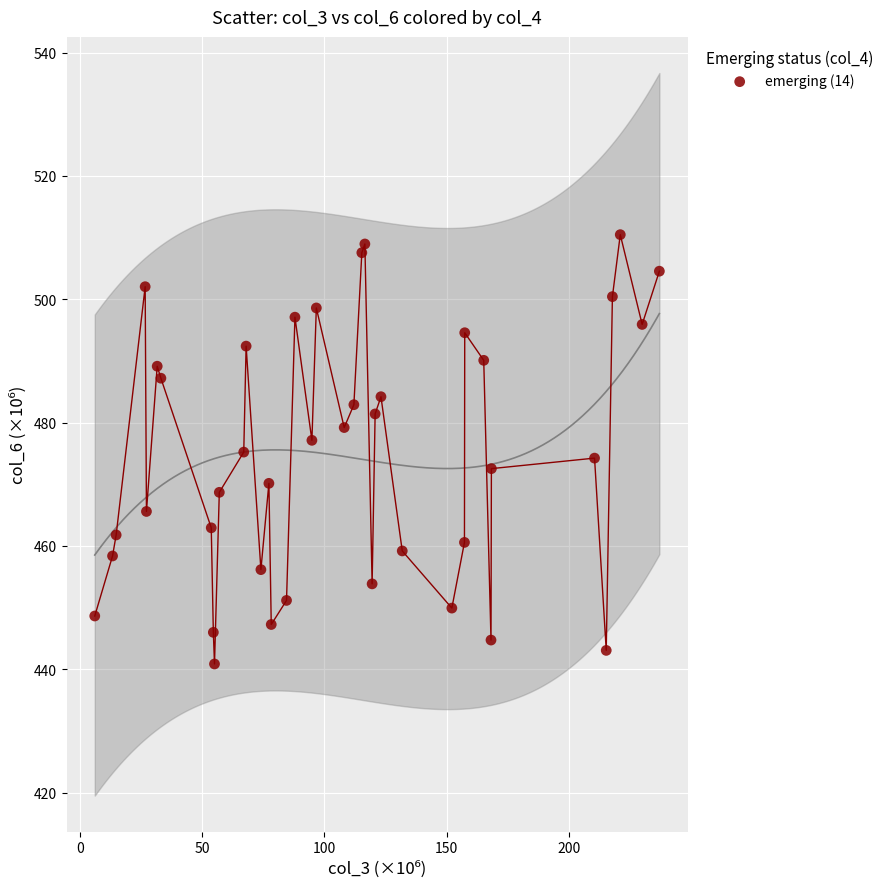

What is the range of X values (max minus min)?

230.8